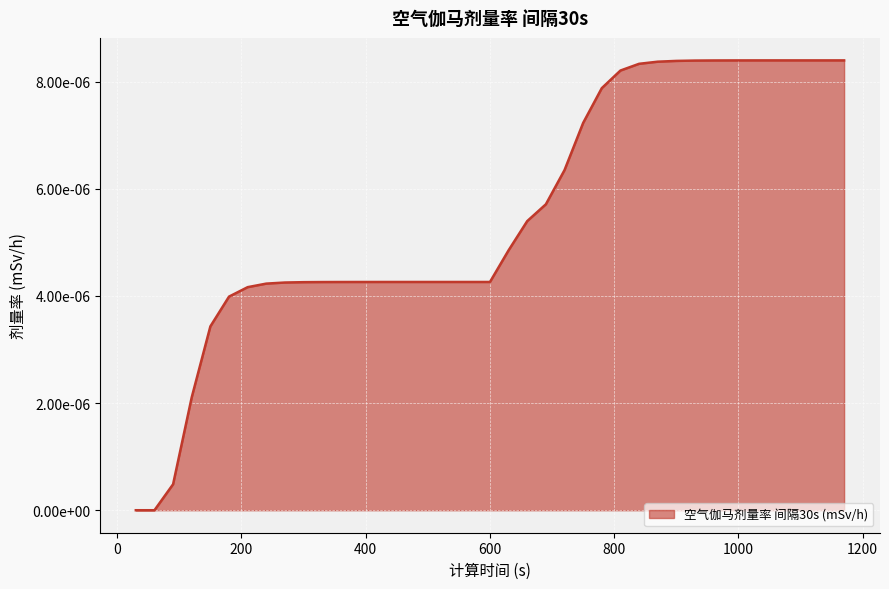

At which label is the value closest to 0?

30